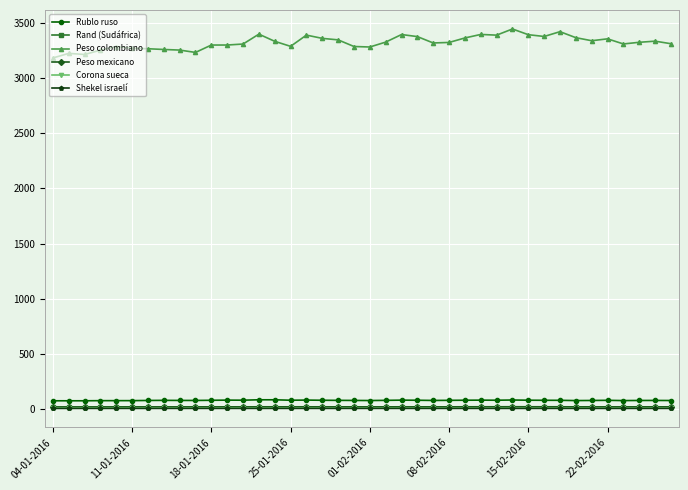

What is the sum of all Rublo ruso values?

3085.2